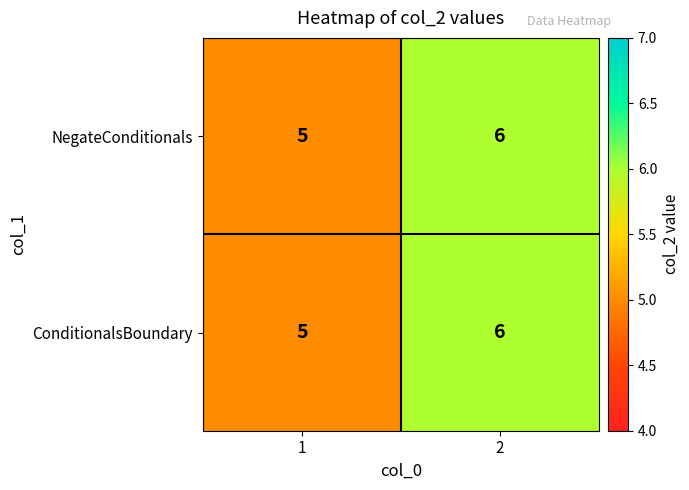

Reading right to left, list all the values displayed in this chart.

NegateConditionals: 6	5
ConditionalsBoundary: 6	5